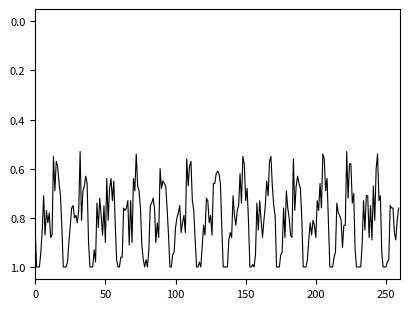

Does the chart display data point markers on the line(s)?

No